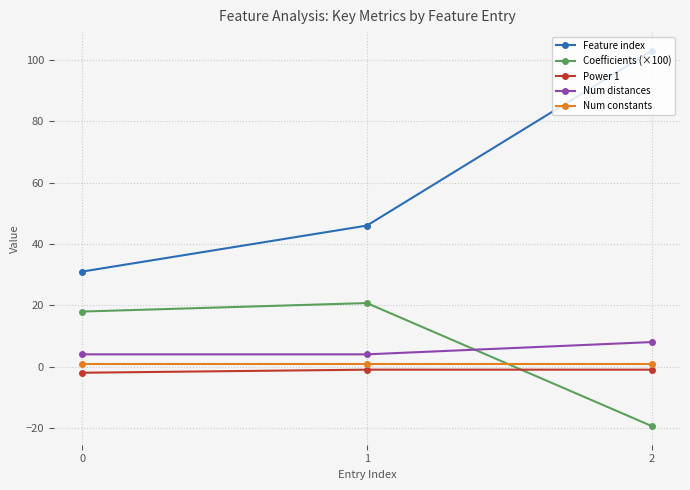

How many lines are shown in the chart?

5